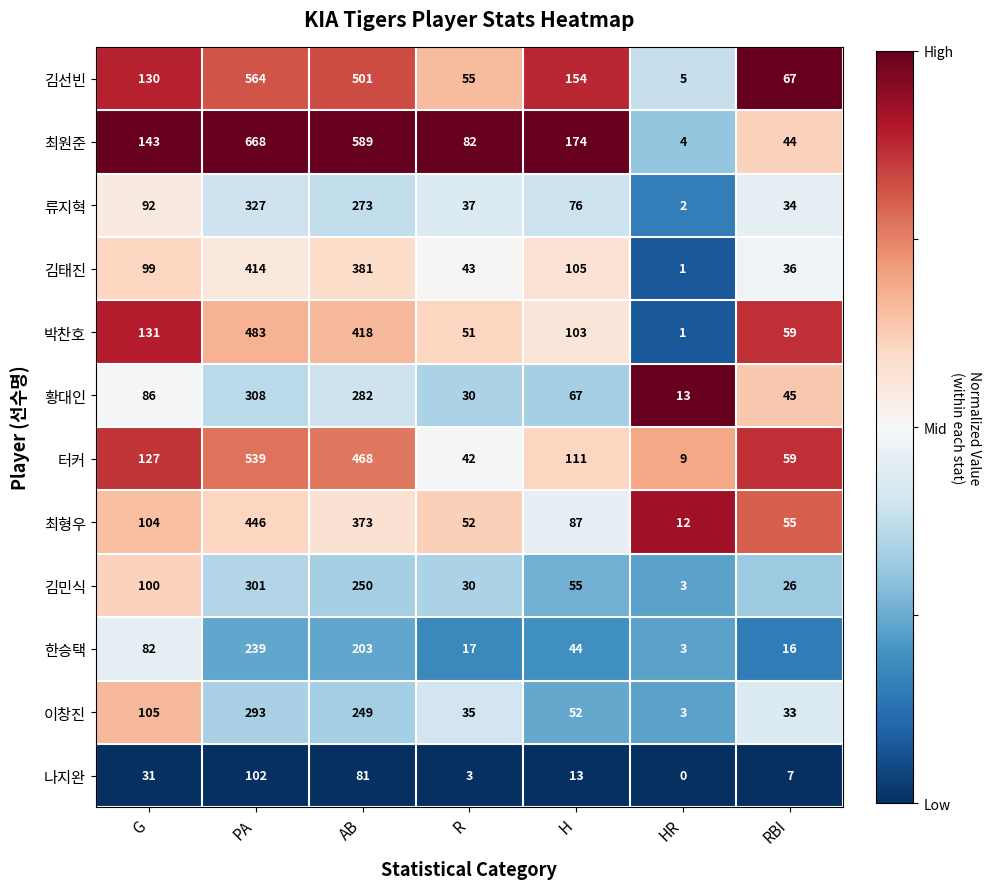

What is the spread (max minus min) of values at R?

79